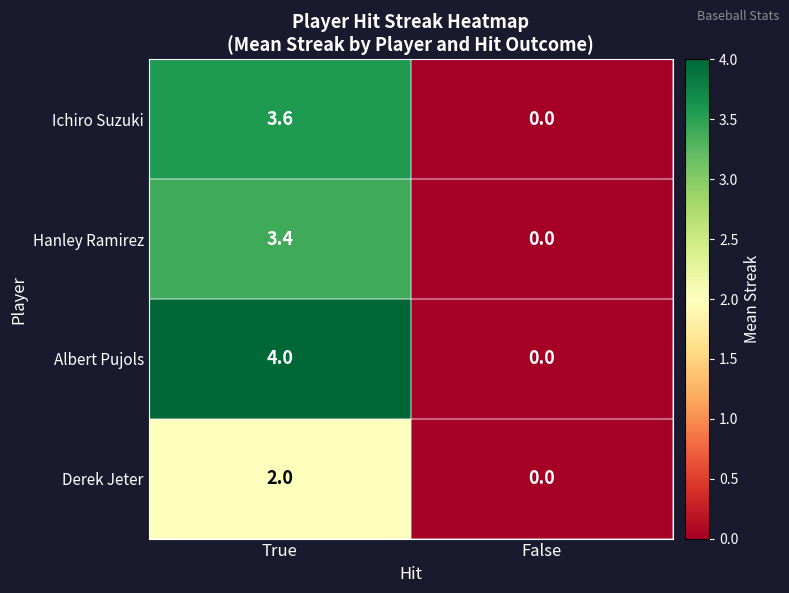

Between True and False, which series saw the biggest shift?

Albert Pujols